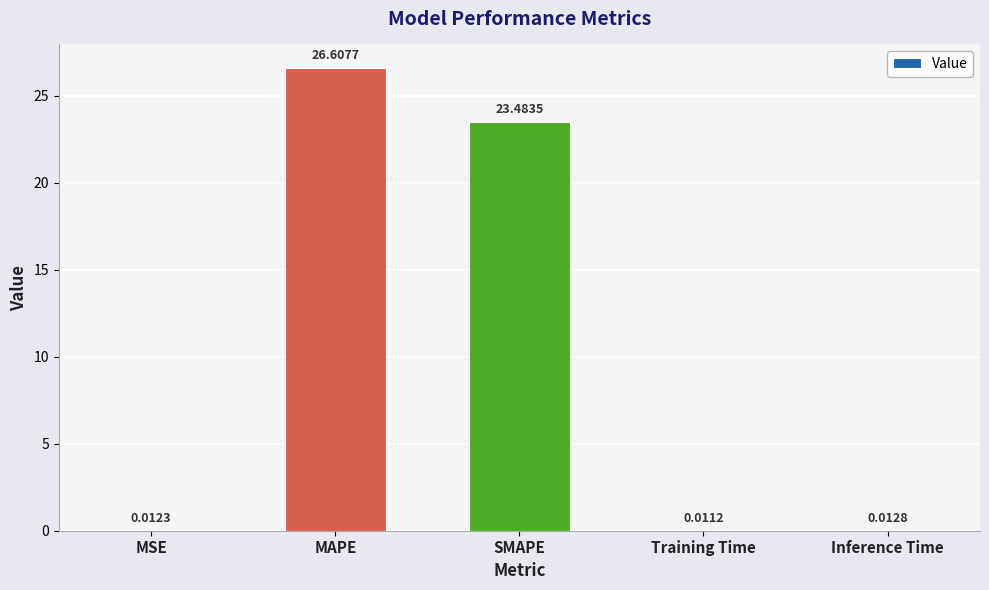

Which category has the highest value across all series?

MAPE